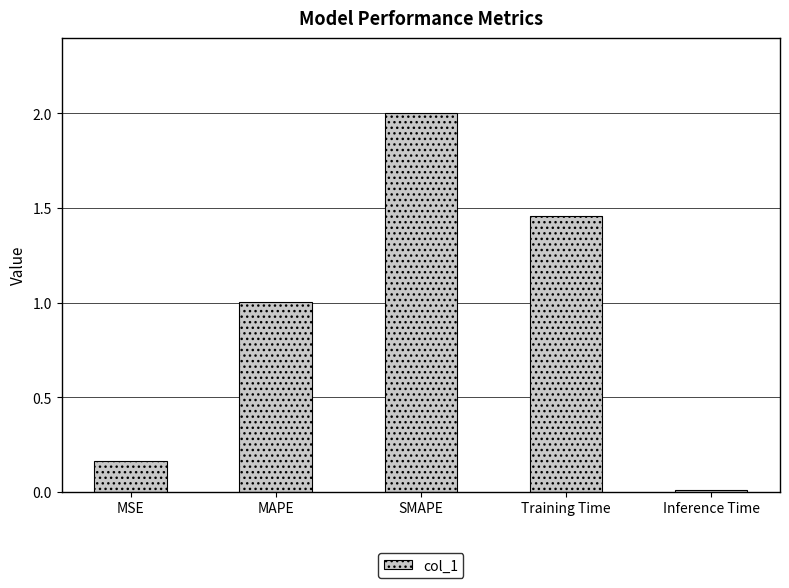

List the labels in order of value, smallest first.

Inference Time, MSE, MAPE, Training Time, SMAPE